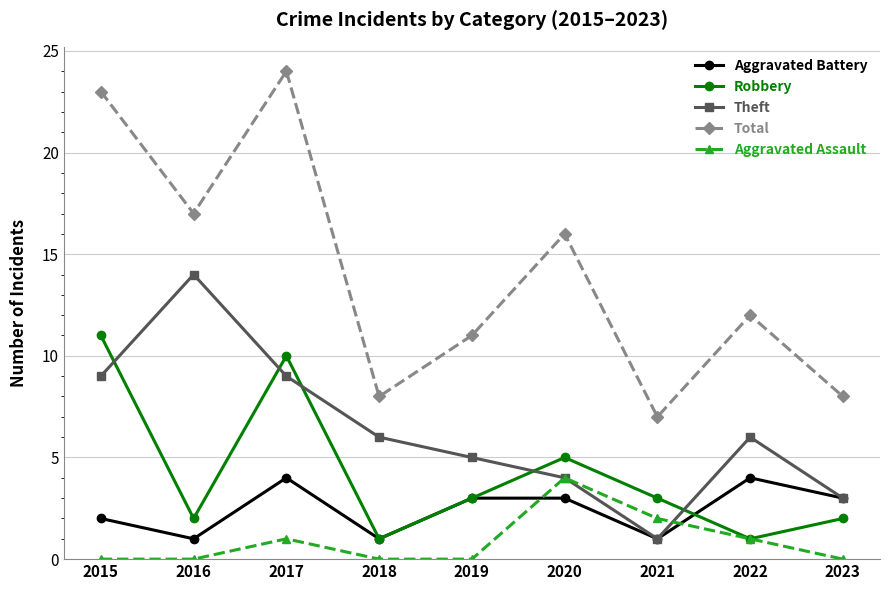

What is the value of the Theft point at the 2nd from the left?

14